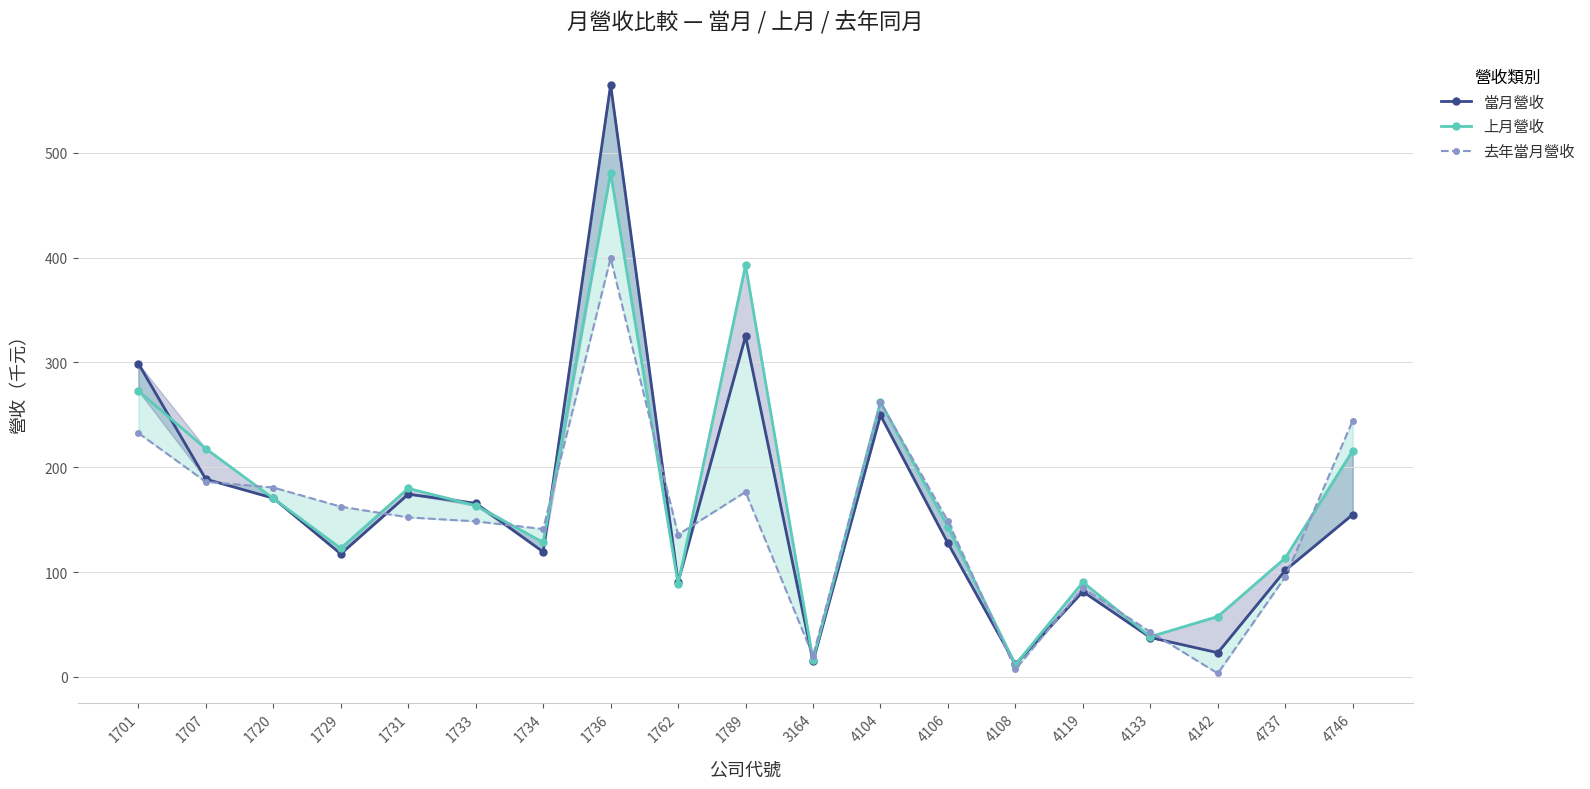

How many data points in 去年當月營收 are less than 148?

8